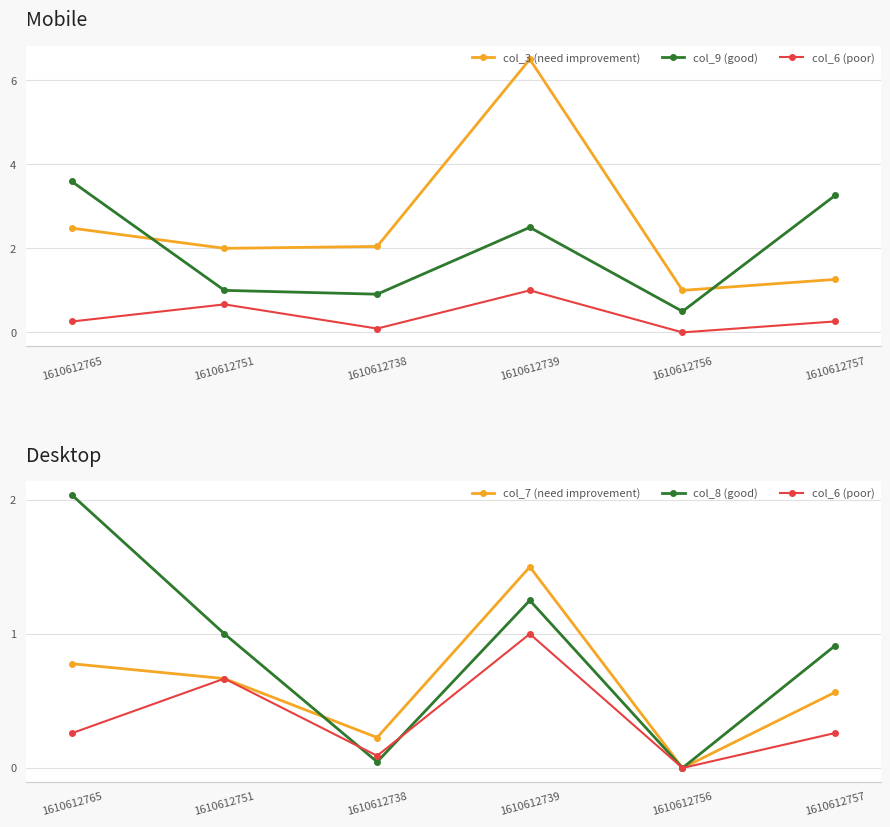

True or false: col_7 (need improvement) has a value of 1.1 at 1610612765.

False